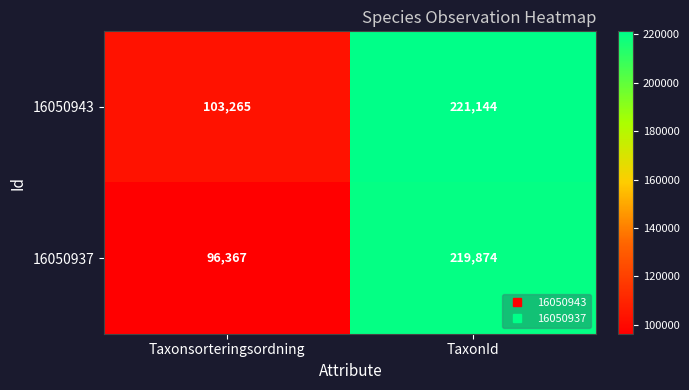

How many categories are shown in the chart?

2